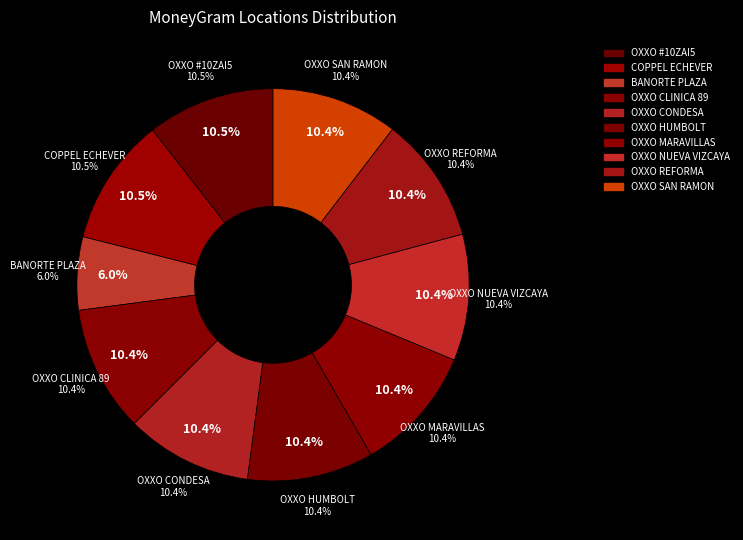

To the nearest percent, what is the difference between the largest and smallest slice percentages?

5%